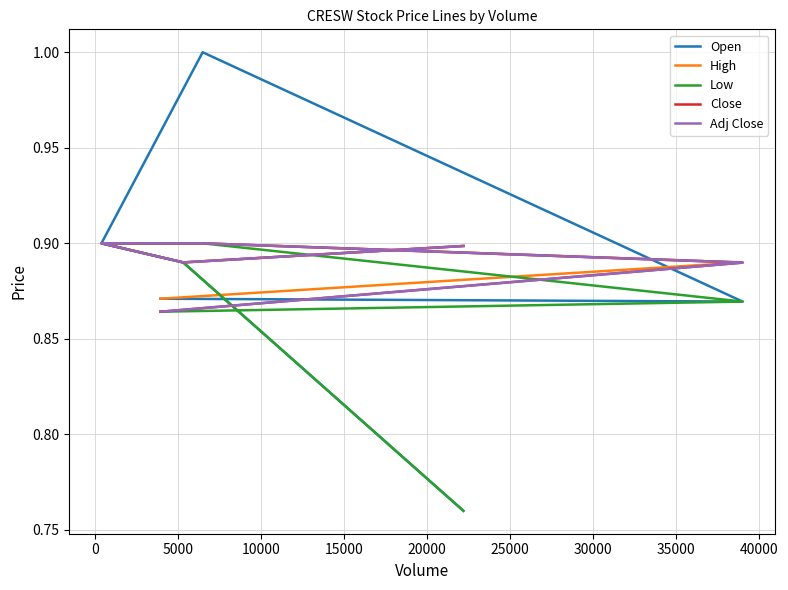

How many lines are shown in the chart?

5